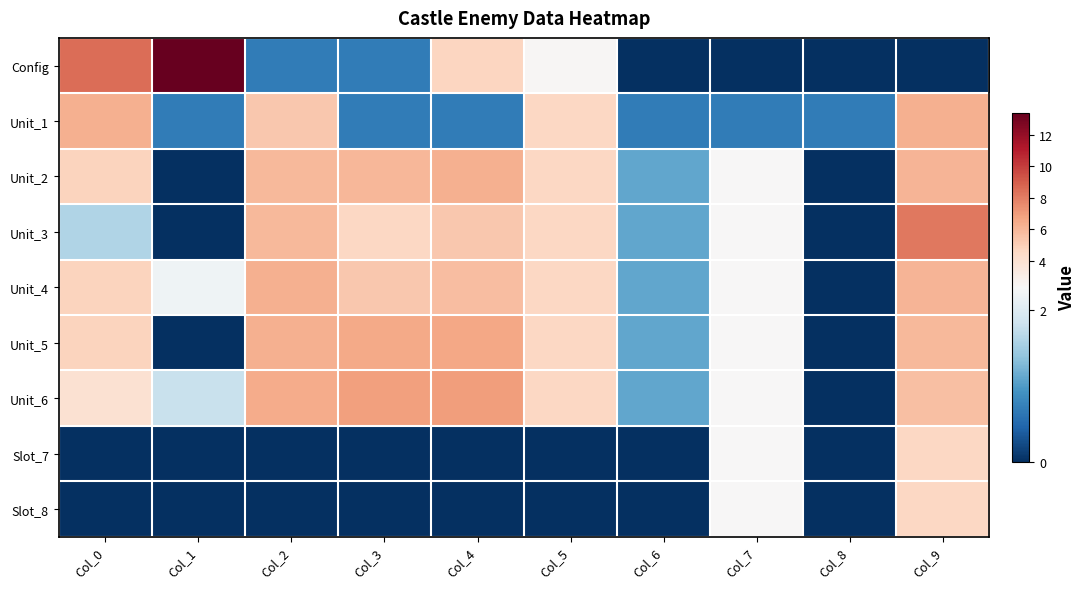

Reading left to right, list all the values displayed in this chart.

Config: Col_0=8.5	Col_1=13.4	Col_2=0.7	Col_3=0.7	Col_4=4.7	Col_5=2.4	Col_6=0.0	Col_7=0.0	Col_8=0.0	Col_9=0.0
Unit_1: Col_0=6.2	Col_1=0.7	Col_2=5.3	Col_3=0.7	Col_4=0.7	Col_5=4.6	Col_6=0.7	Col_7=0.7	Col_8=0.7	Col_9=6.3
Unit_2: Col_0=4.8	Col_1=0.0	Col_2=5.9	Col_3=6.0	Col_4=6.2	Col_5=4.6	Col_6=1.1	Col_7=2.3	Col_8=0.0	Col_9=6.1
Unit_3: Col_0=1.6	Col_1=0.0	Col_2=5.9	Col_3=4.6	Col_4=5.3	Col_5=4.6	Col_6=1.1	Col_7=2.3	Col_8=0.0	Col_9=8.1
Unit_4: Col_0=4.8	Col_1=2.2	Col_2=6.2	Col_3=5.3	Col_4=5.7	Col_5=4.6	Col_6=1.1	Col_7=2.3	Col_8=0.0	Col_9=6.1
Unit_5: Col_0=4.8	Col_1=0.0	Col_2=6.2	Col_3=6.5	Col_4=6.6	Col_5=4.6	Col_6=1.1	Col_7=2.3	Col_8=0.0	Col_9=5.9
Unit_6: Col_0=4.0	Col_1=1.8	Col_2=6.4	Col_3=6.9	Col_4=6.9	Col_5=4.6	Col_6=1.1	Col_7=2.3	Col_8=0.0	Col_9=5.6
Slot_7: Col_0=0.0	Col_1=0.0	Col_2=0.0	Col_3=0.0	Col_4=0.0	Col_5=0.0	Col_6=0.0	Col_7=2.3	Col_8=0.0	Col_9=4.6
Slot_8: Col_0=0.0	Col_1=0.0	Col_2=0.0	Col_3=0.0	Col_4=0.0	Col_5=0.0	Col_6=0.0	Col_7=2.3	Col_8=0.0	Col_9=4.6